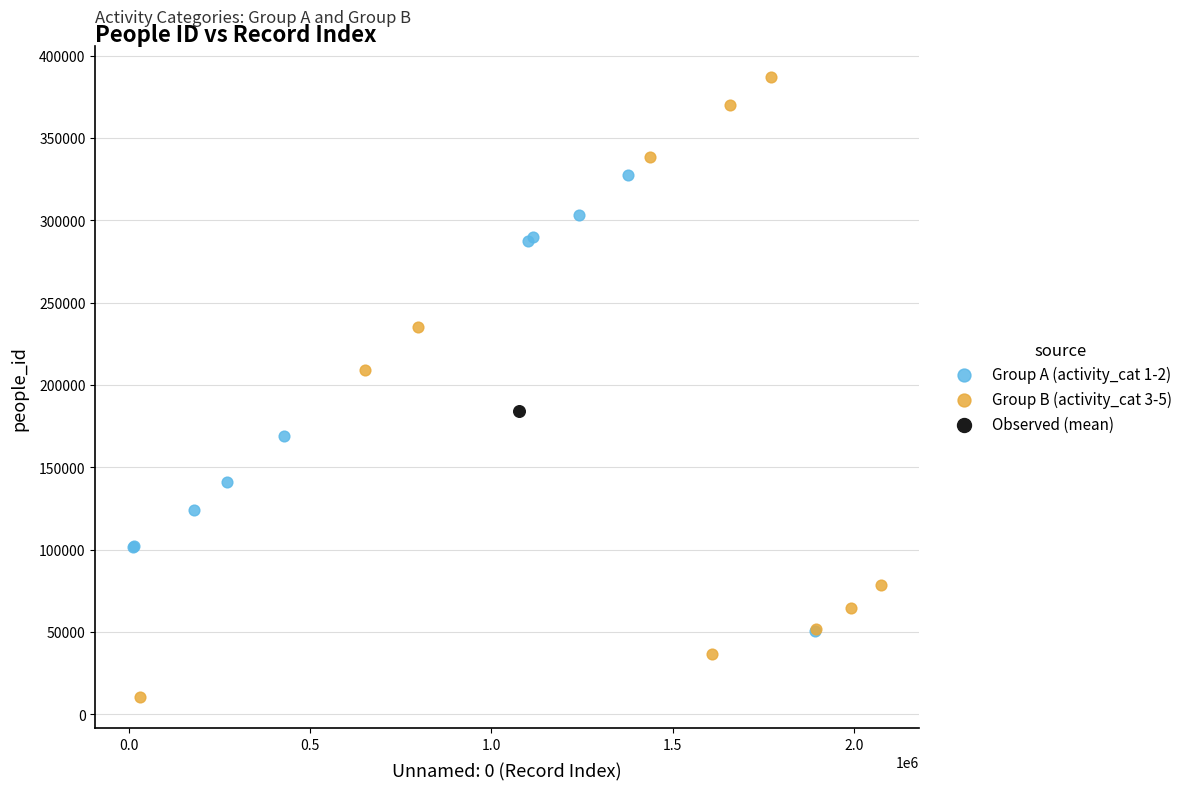

What are all the series names shown in the legend?

Group A (activity_cat 1-2), Group B (activity_cat 3-5), Observed (mean)